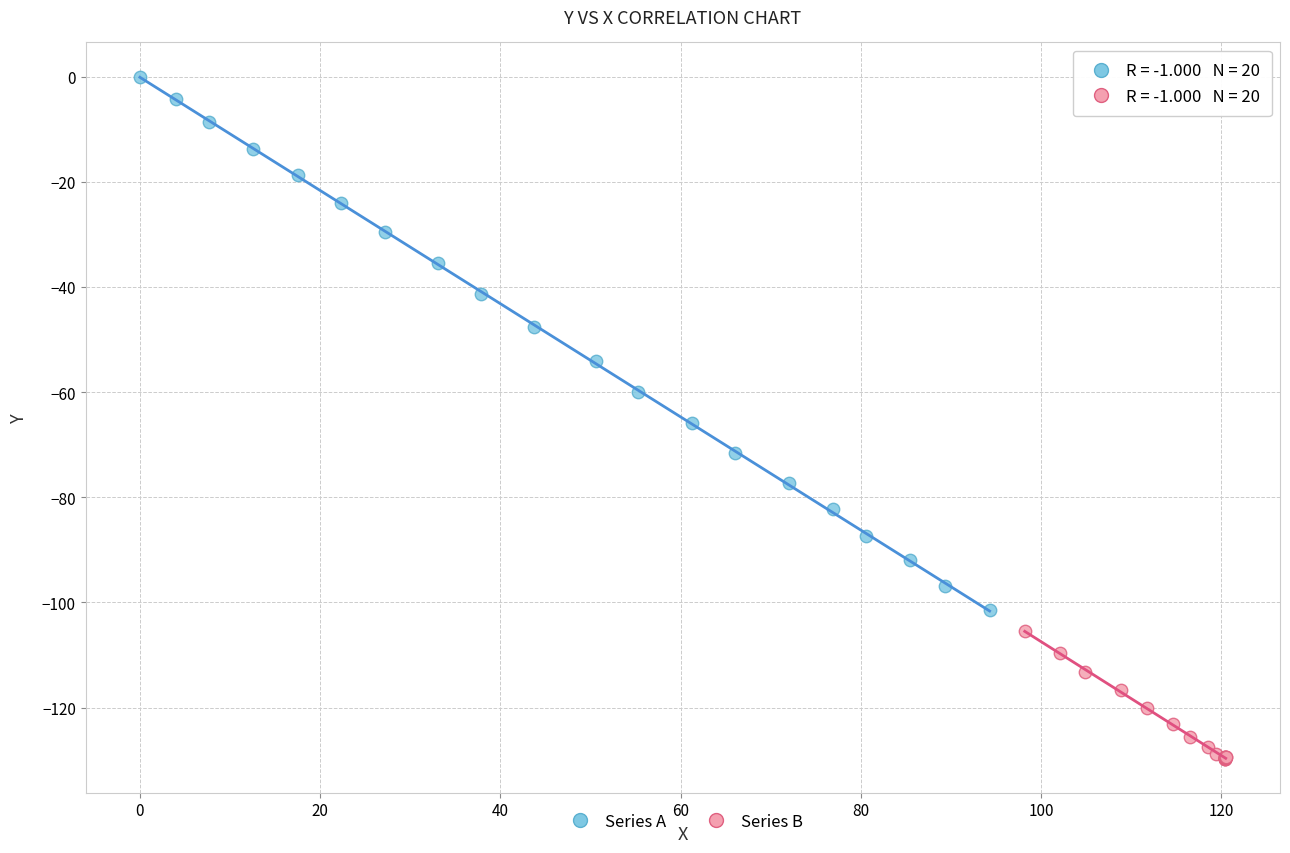

Which series has the largest Y range (max minus min)?

Series A